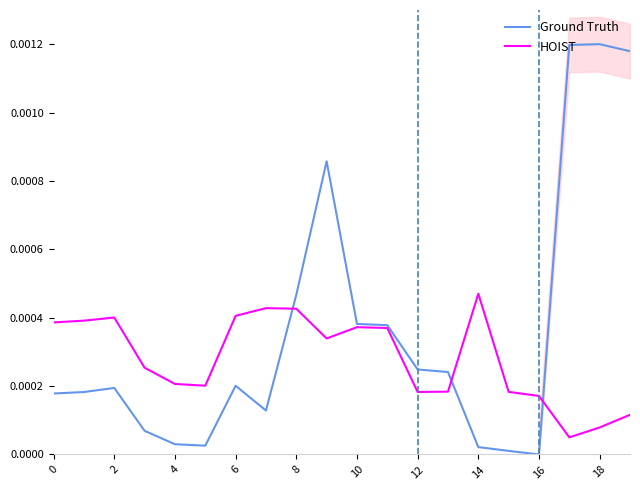

Rank the series by their maximum value, from highest to lowest.

Ground Truth, HOIST